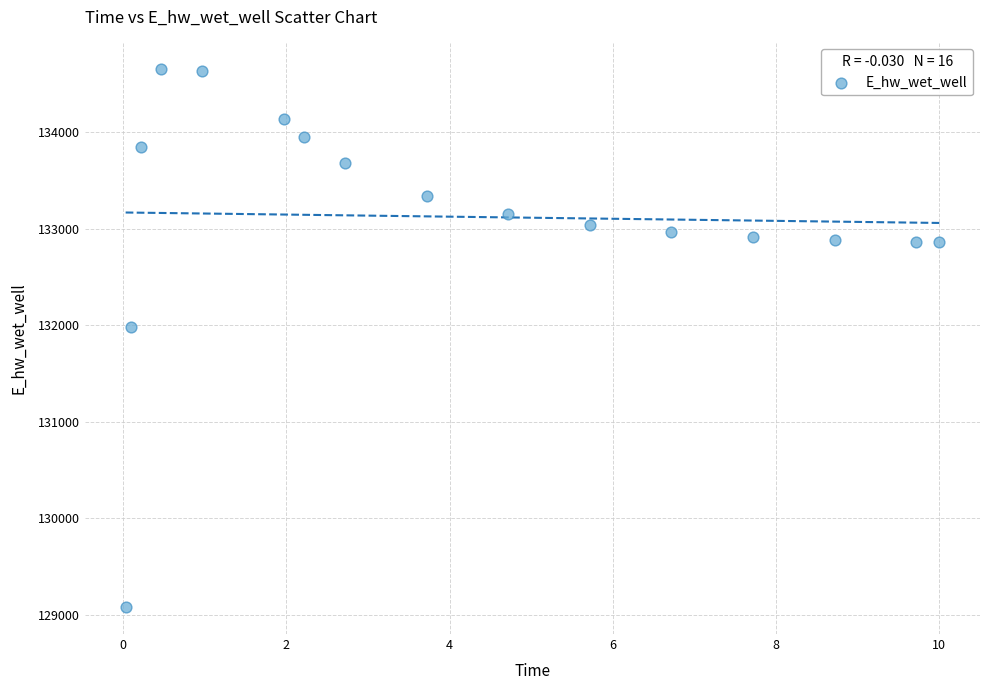

What Y value in the scatter plot is closest to 131867?

131988.4